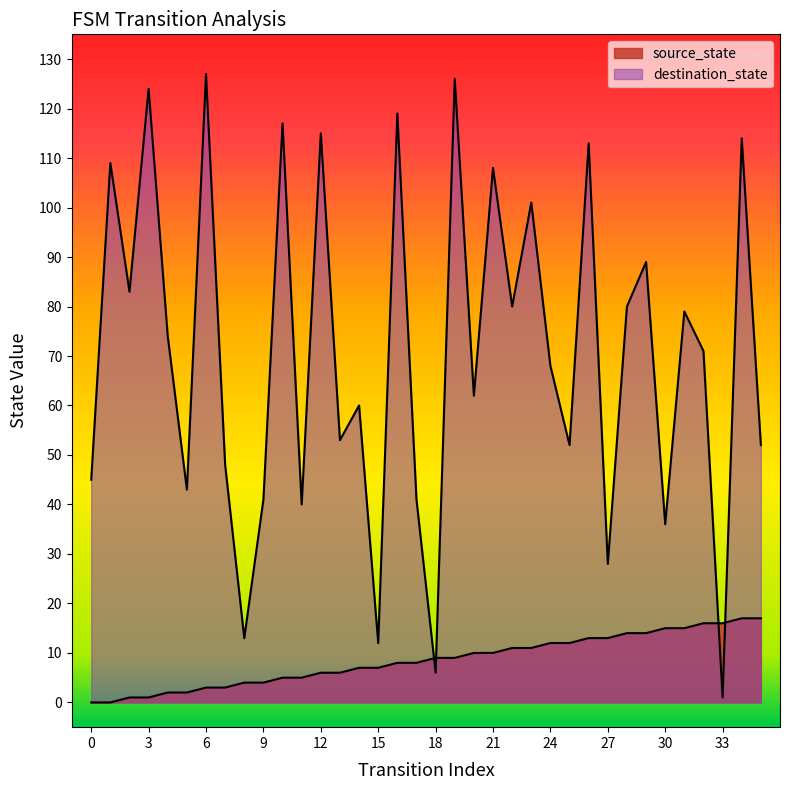

True or false: destination_state has a value of 2 at 33.

False